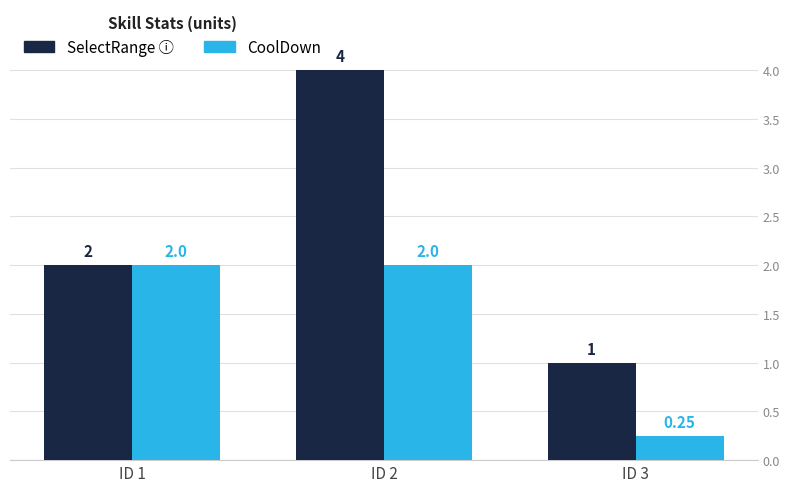

At which category is the sum across all series the highest?

ID 2